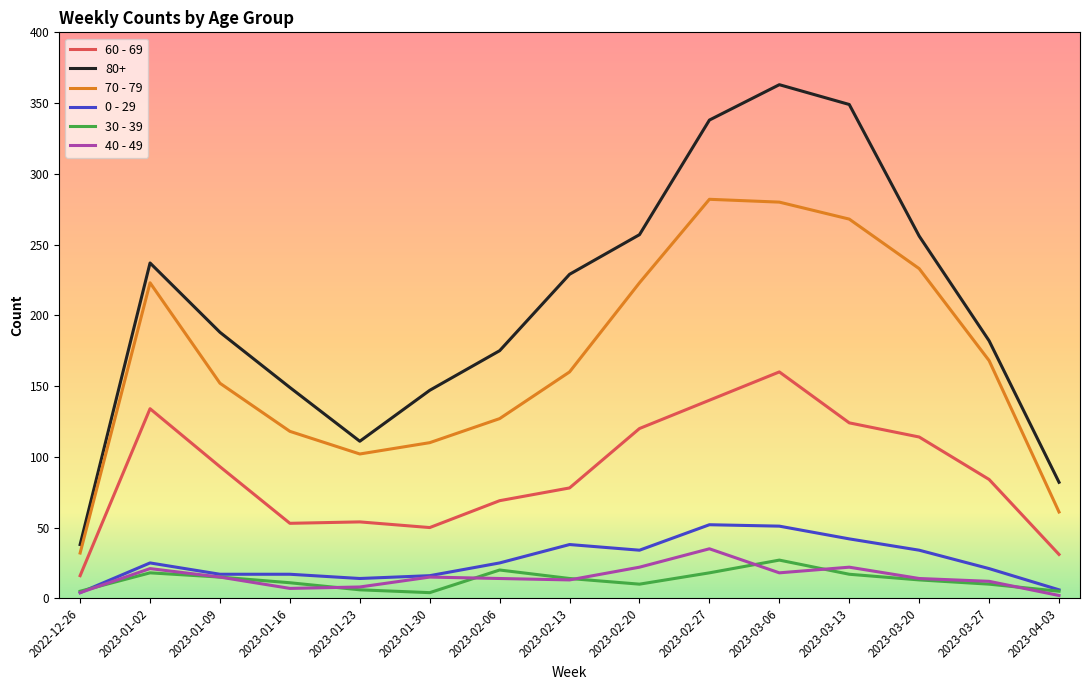

The value of 0 - 29 at 2023-03-20 is 34. True or false?

True